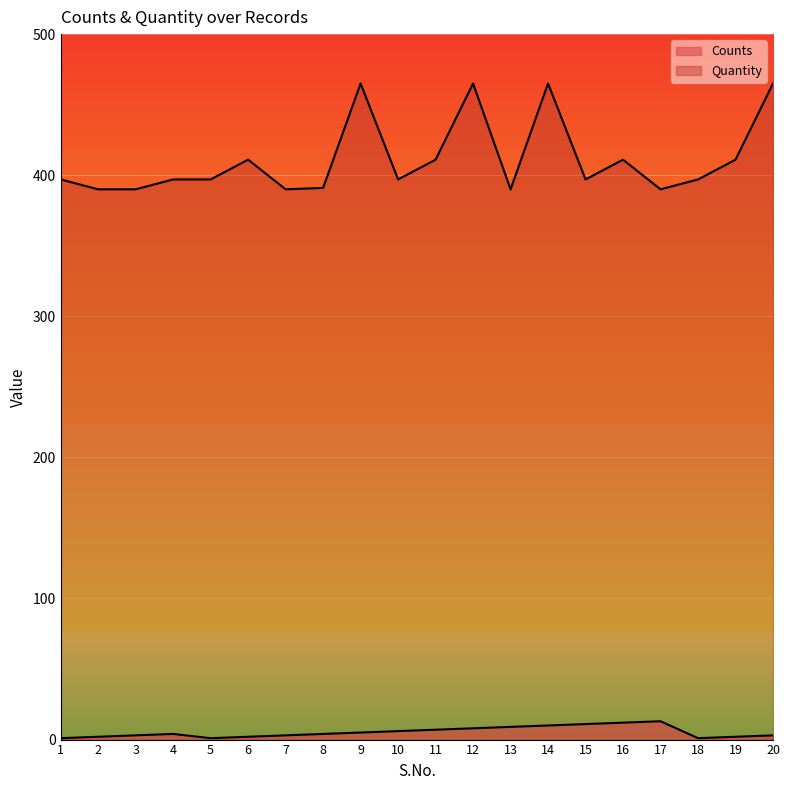

Between 17 and 19, which series saw the biggest shift?

Quantity